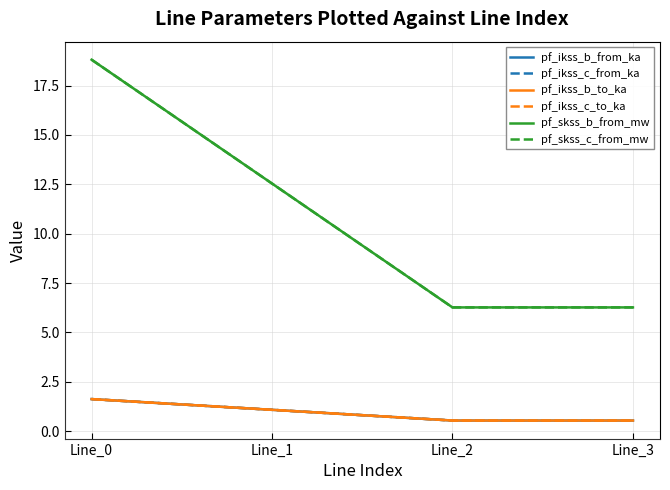

What is the average value of the pf_ikss_b_to_ka series?

1.0